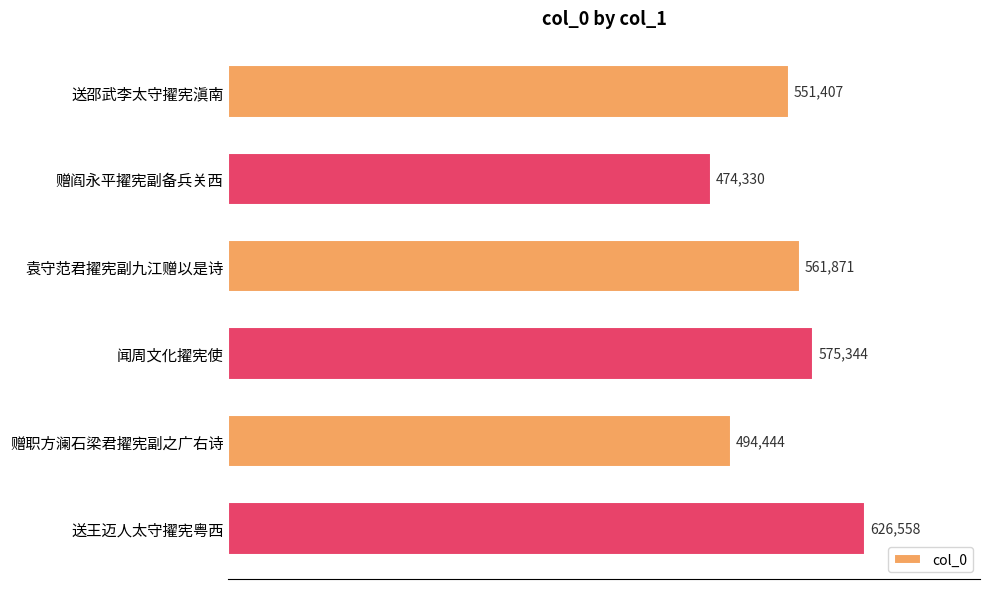

How many series are shown in this chart?

1